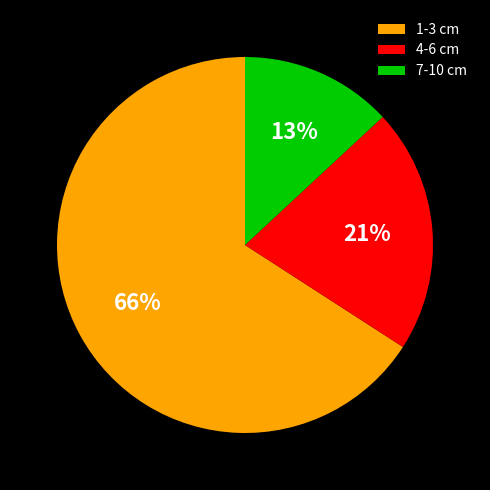

Does 4-6 cm account for over 50% of the chart?

No